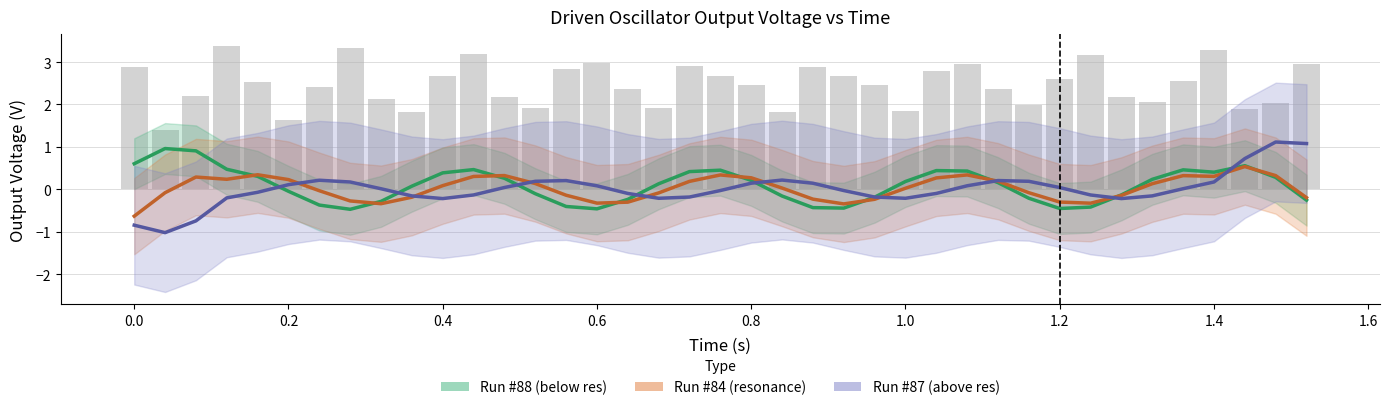

What is the difference between the second highest and minimum values in the Run #87 (above res) series?

2.1